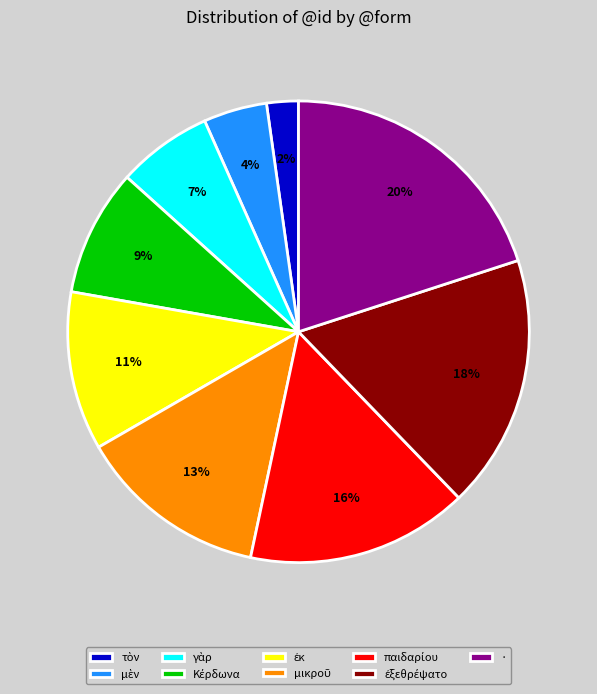

Is it true that · is 8% of the pie?

False